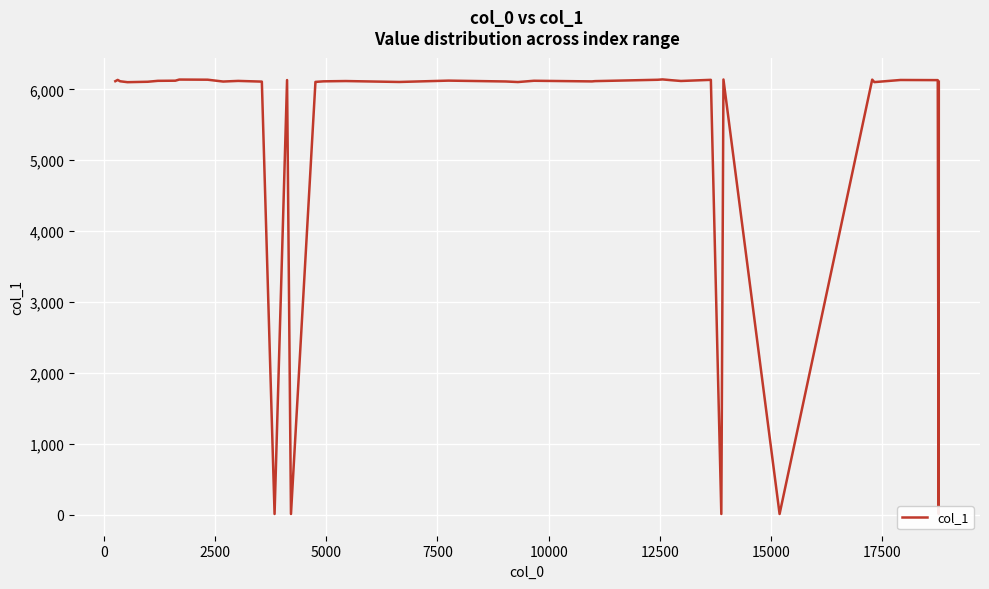

Count the number of data series in this chart.

1